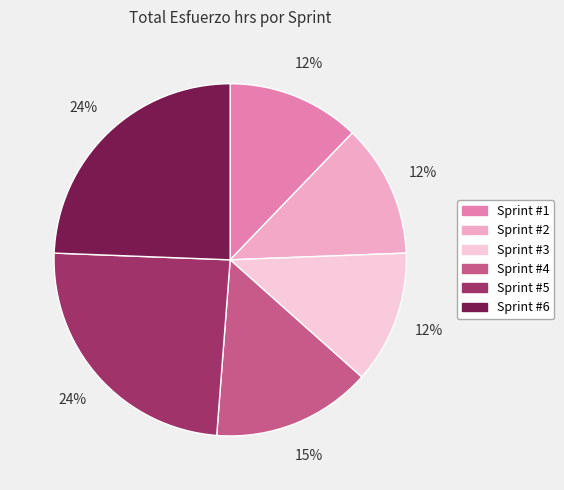

To the nearest percent, what is the combined percentage of Sprint #2 and Sprint #5?

37%